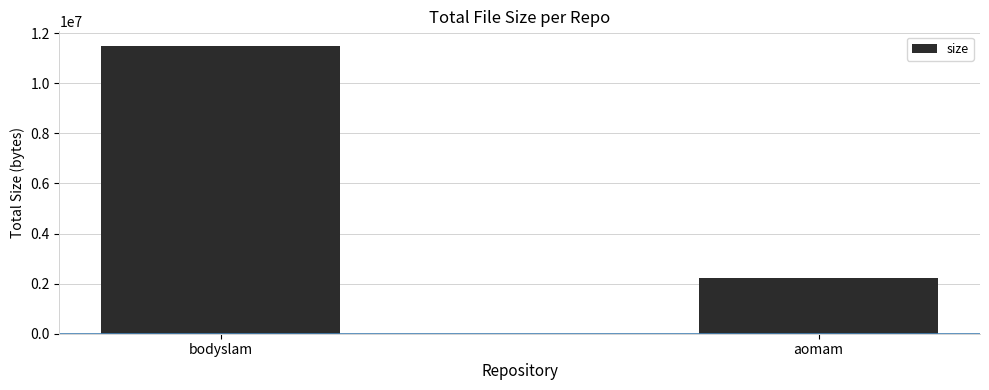

What is the label of the 2nd bar from the left?

aomam